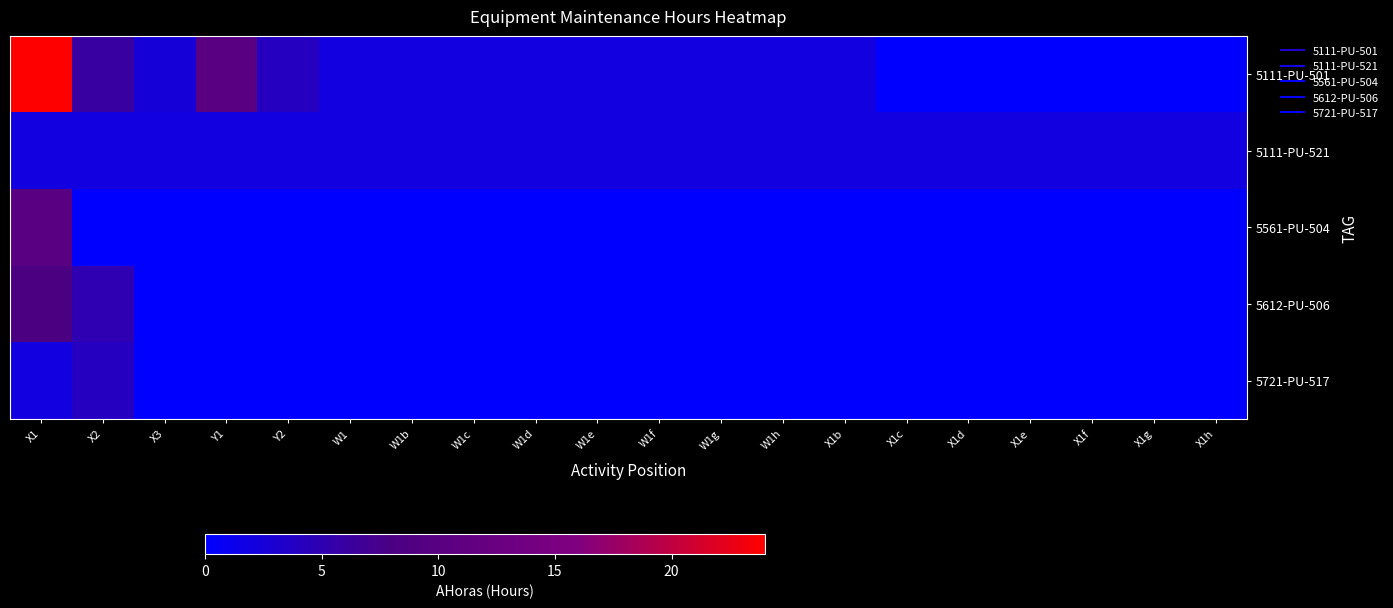

Which series has the largest total across all categories?

5111-PU-501